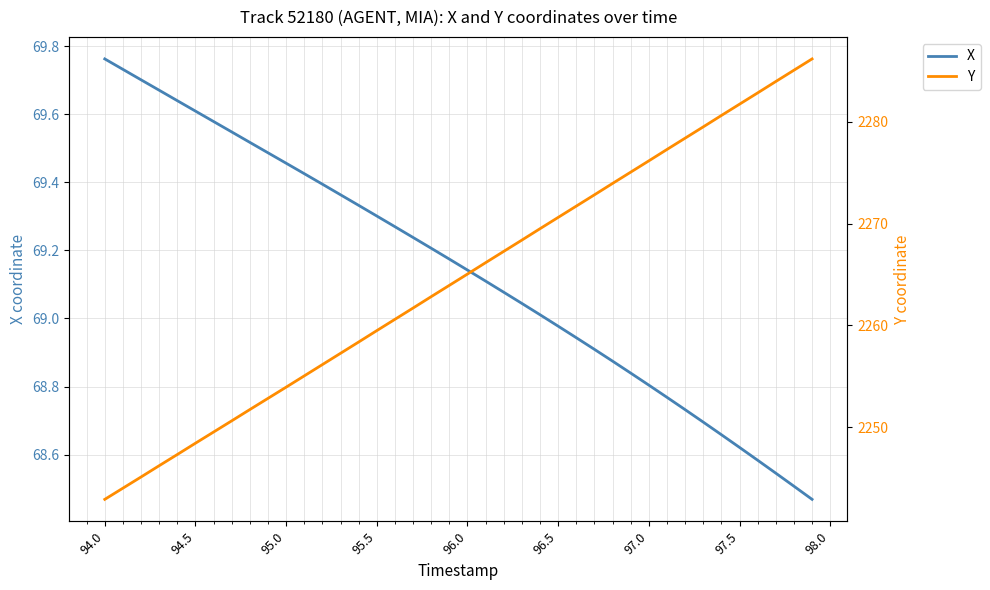

Which category has the highest value in the X series?

94.0